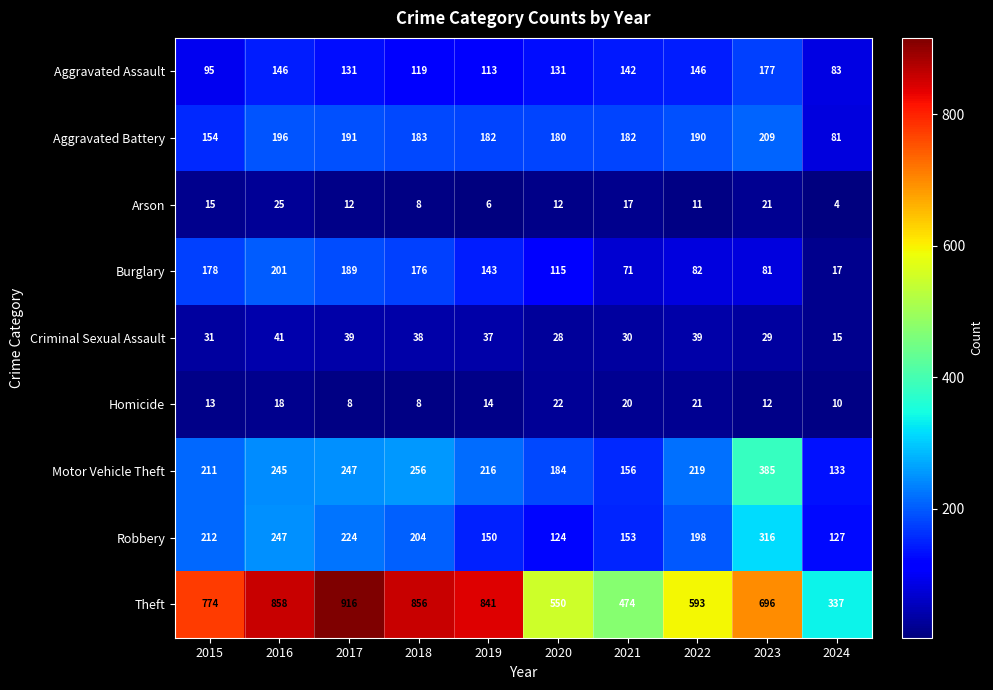

List the series in order of their peak value, lowest first.

Homicide, Arson, Criminal Sexual Assault, Aggravated Assault, Burglary, Aggravated Battery, Robbery, Motor Vehicle Theft, Theft